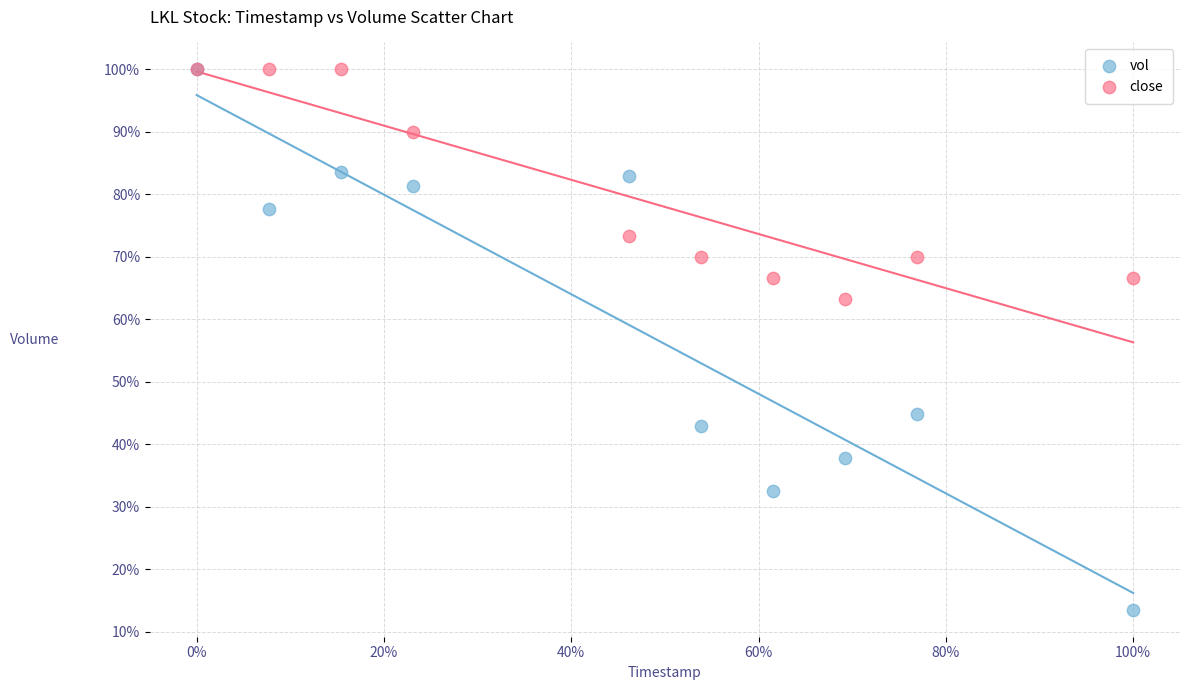

What are all the series names shown in the legend?

vol, close